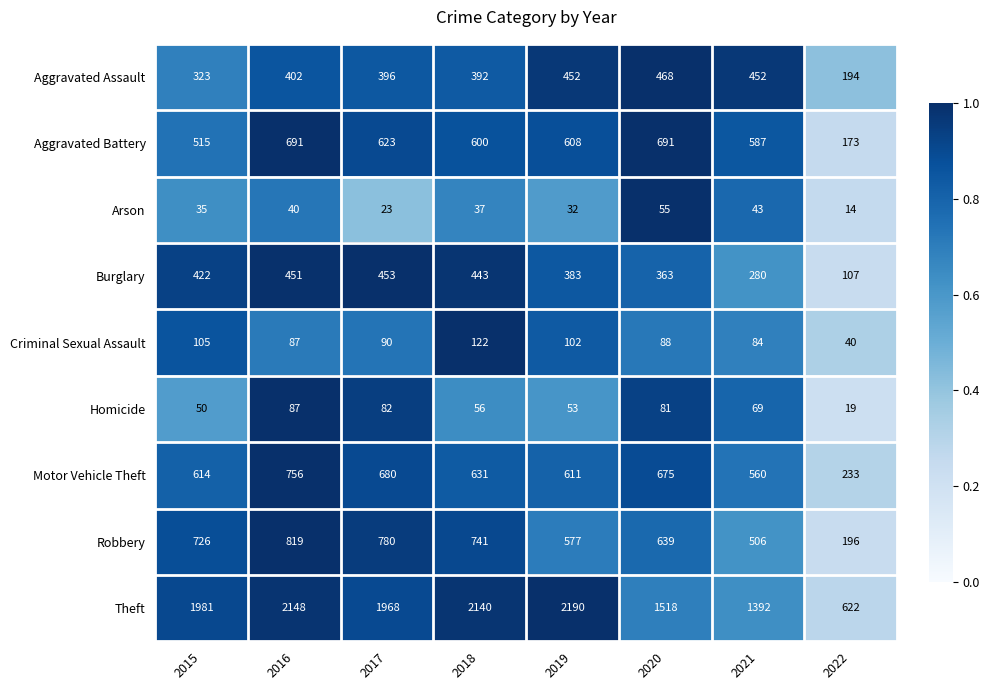

What is the maximum value shown in the chart?

2190